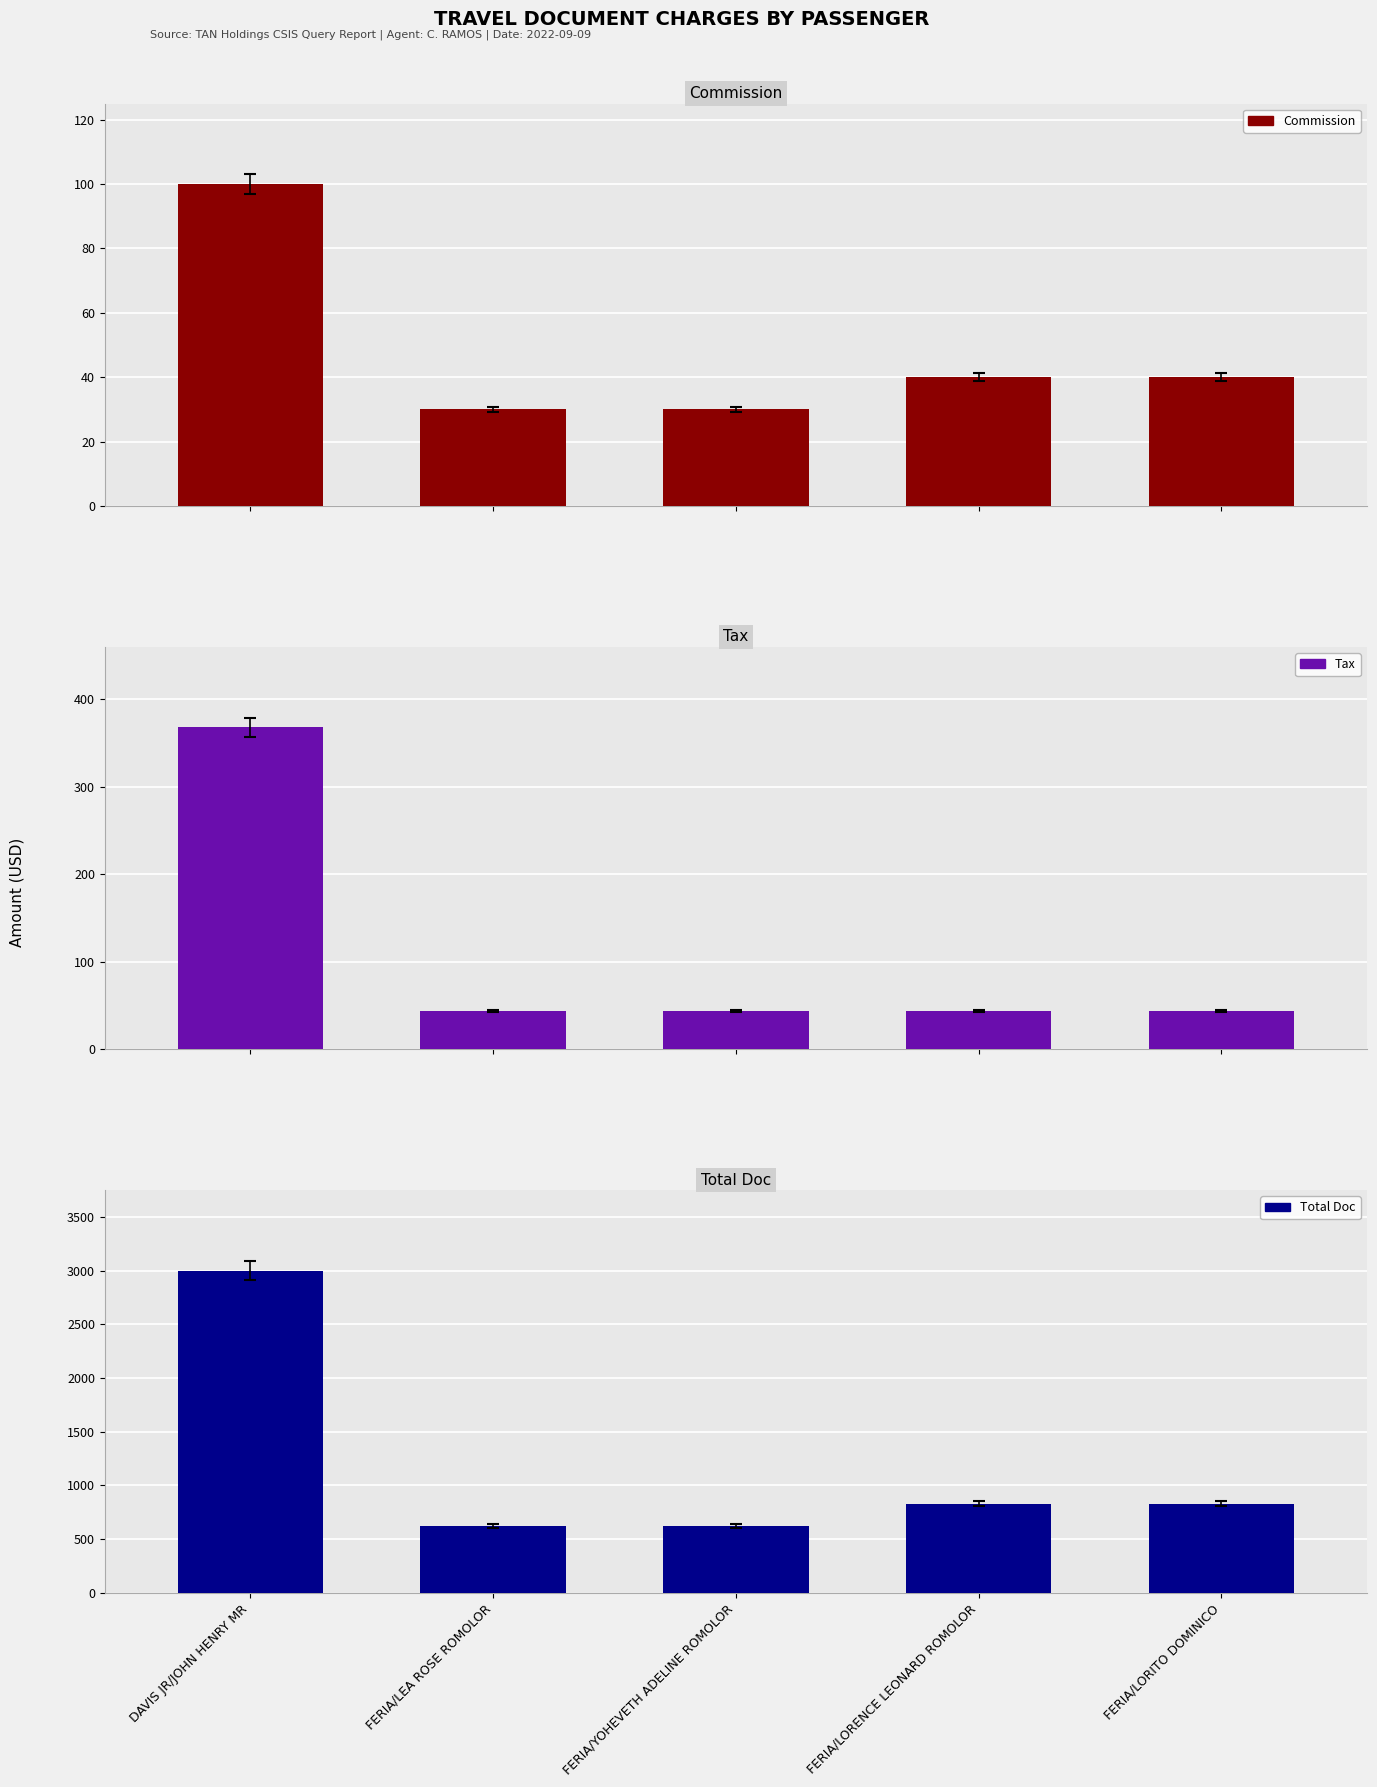

What is the difference between the Tax values at DAVIS JR/JOHN HENRY MR and FERIA/LEA ROSE ROMOLOR?

323.9